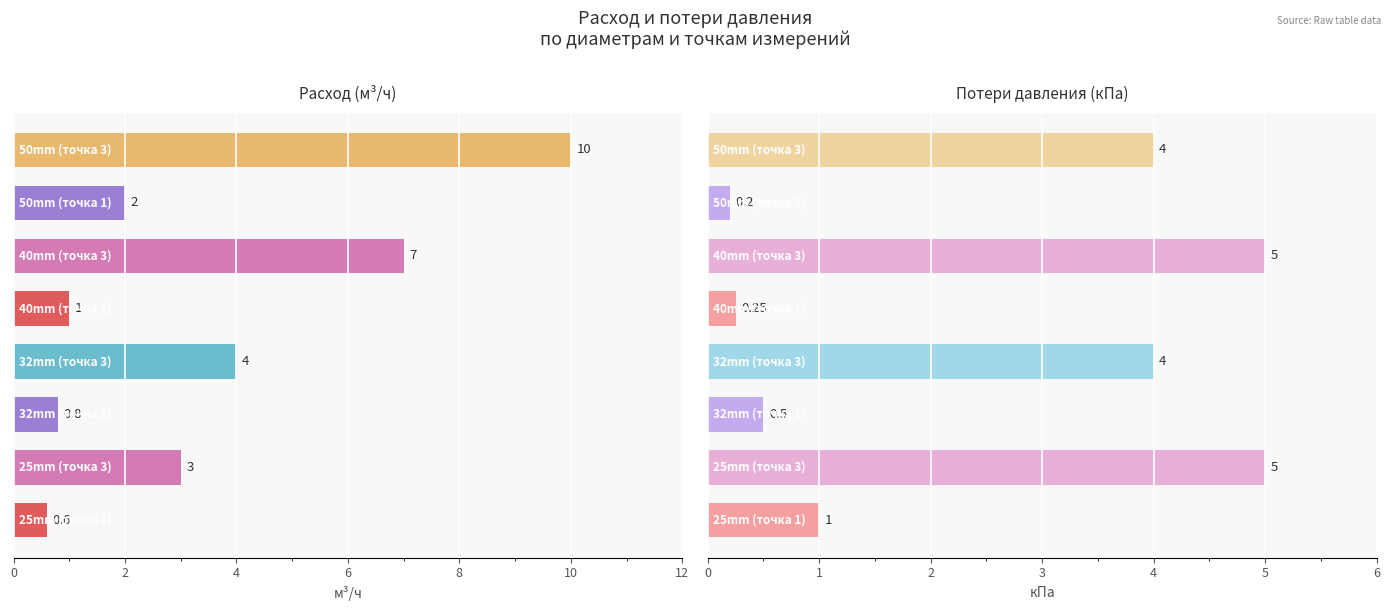

How many distinct data groups are displayed?

2